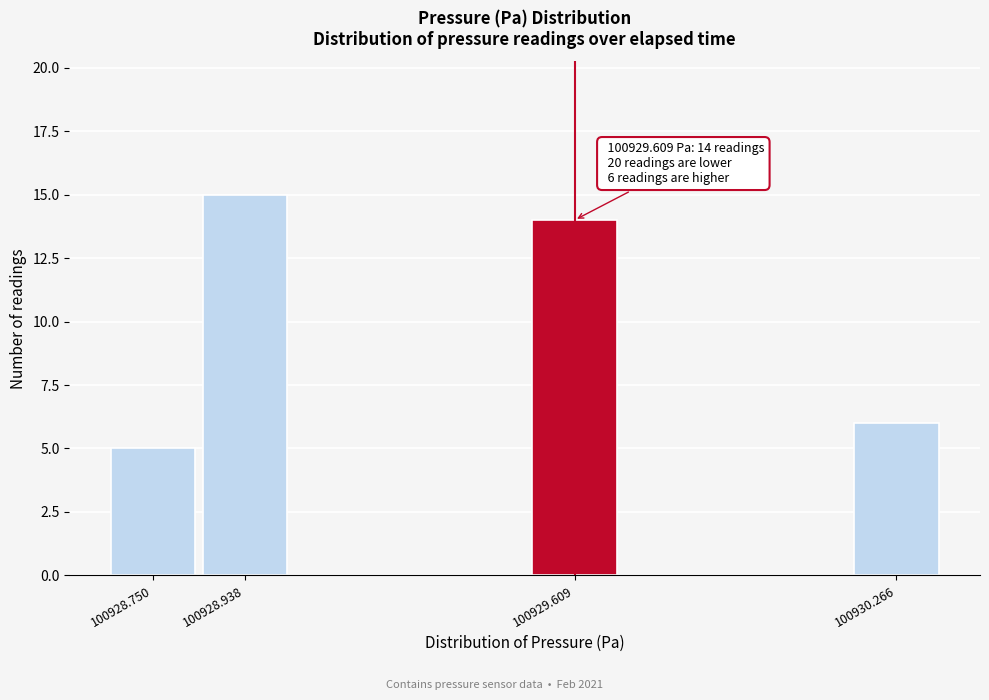

Reading right to left, transcribe all the data shown in this chart.

100930.266=6	100929.609=14	100928.938=15	100928.750=5